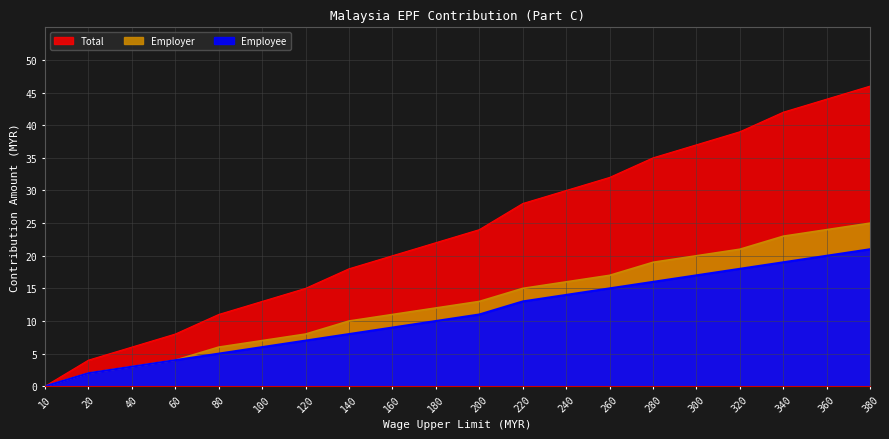

Reading right to left, extract all data points from this chart.

Employer: 380=25	360=24	340=23	320=21	300=20	280=19	260=17	240=16	220=15	200=13	180=12	160=11	140=10	120=8	100=7	80=6	60=4	40=3	20=2	10=0
Employee: 380=21	360=20	340=19	320=18	300=17	280=16	260=15	240=14	220=13	200=11	180=10	160=9	140=8	120=7	100=6	80=5	60=4	40=3	20=2	10=0
Total: 380=46	360=44	340=42	320=39	300=37	280=35	260=32	240=30	220=28	200=24	180=22	160=20	140=18	120=15	100=13	80=11	60=8	40=6	20=4	10=0